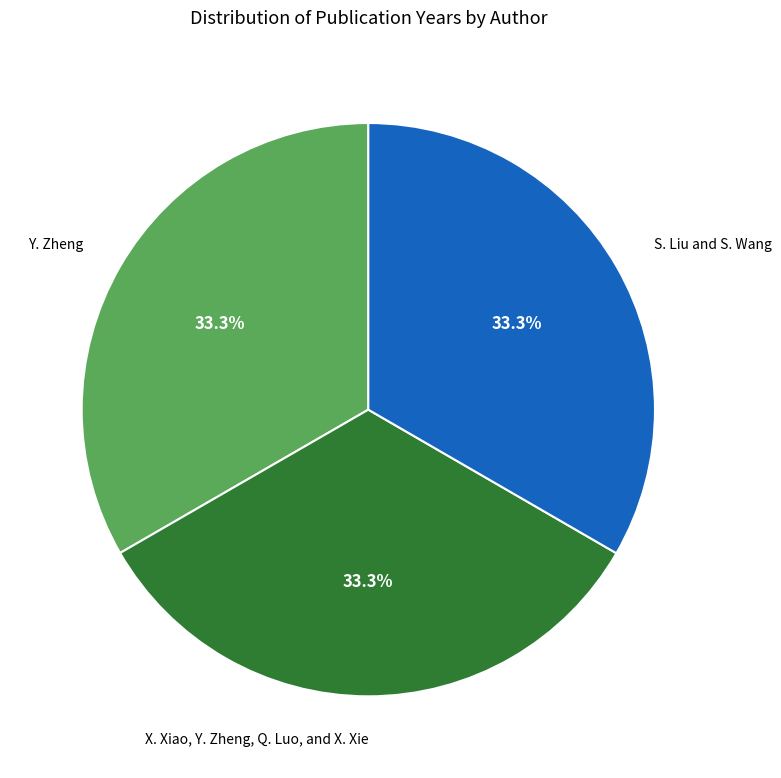

To the nearest percent, what portion does Y. Zheng represent?

33%